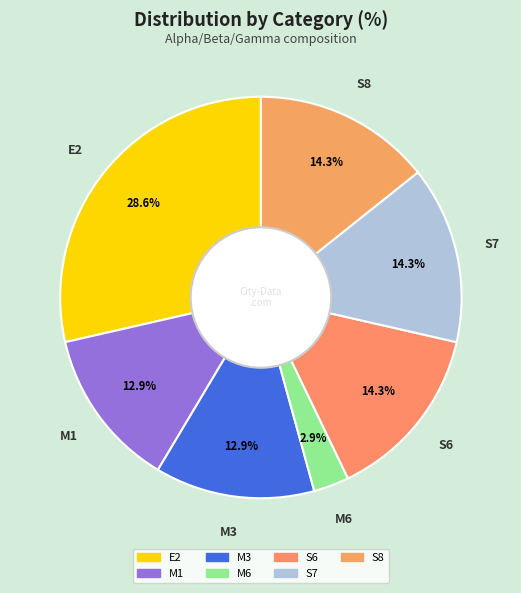

To the nearest percent, what is the average slice percentage?

14%